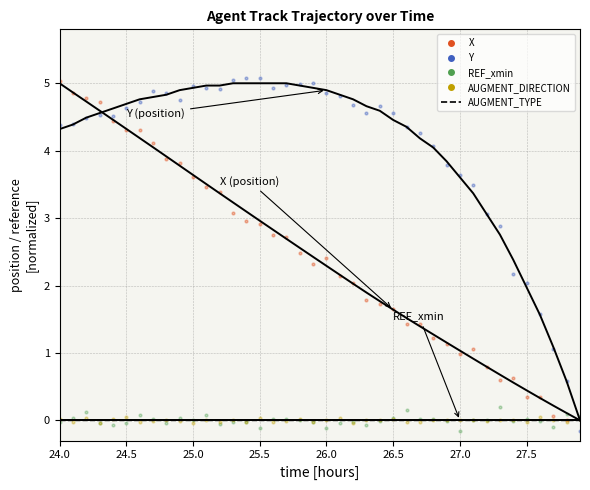

At how many categories does at least one series exceed 4?

29